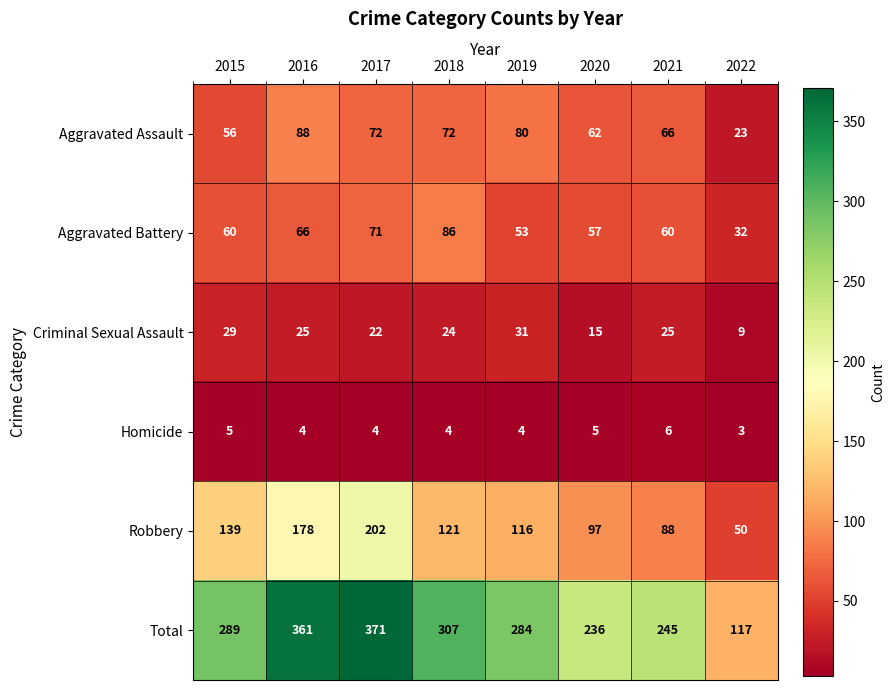

The Criminal Sexual Assault series shows 21 at 2020. True or false?

False